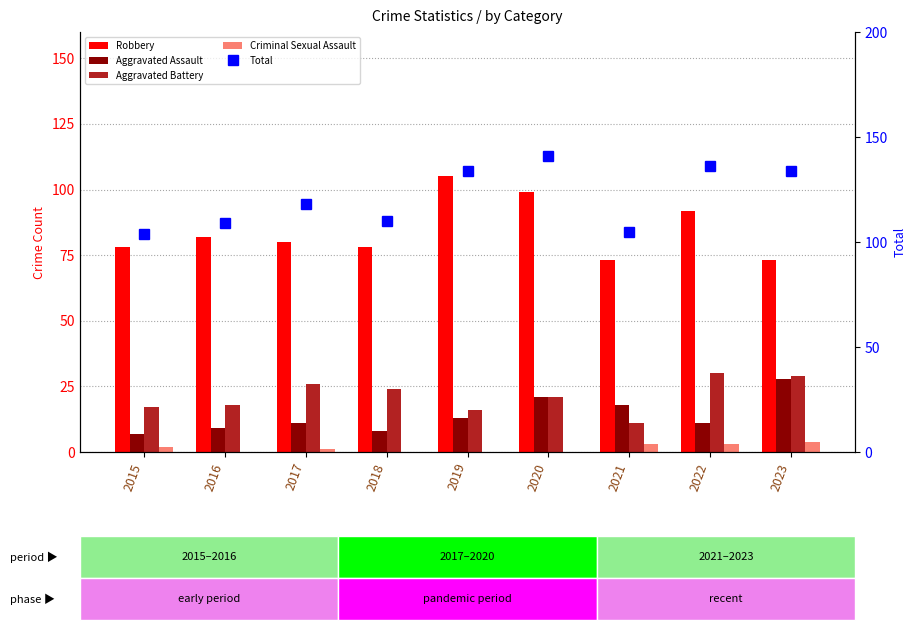

At 2023, list the series in order from smallest to largest.

Criminal Sexual Assault, Aggravated Assault, Aggravated Battery, Robbery, Total